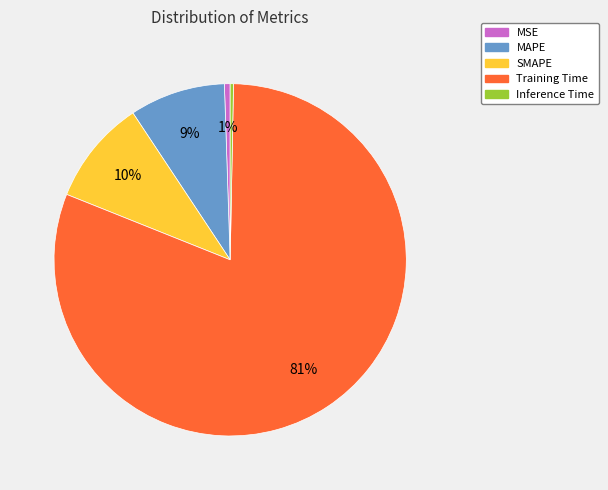

Is Training Time the majority of the pie?

Yes